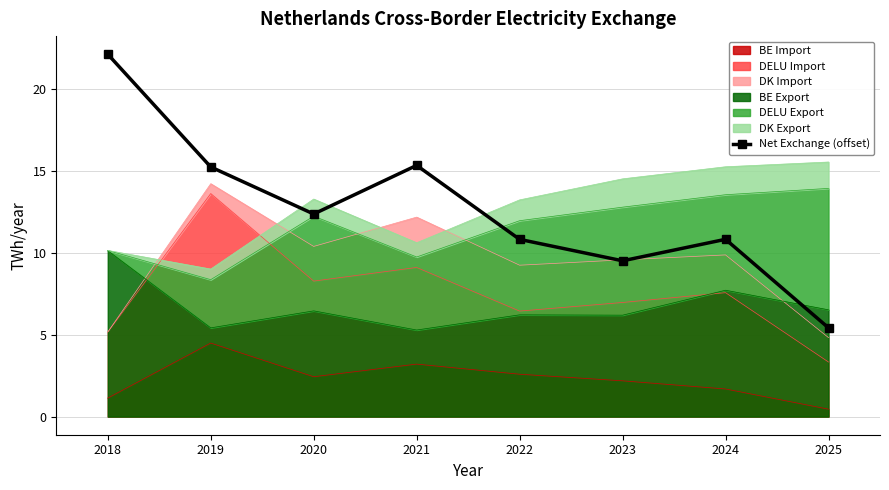

Rank the categories by value from lowest to highest.

2025, 2023, 2022, 2024, 2020, 2019, 2021, 2018